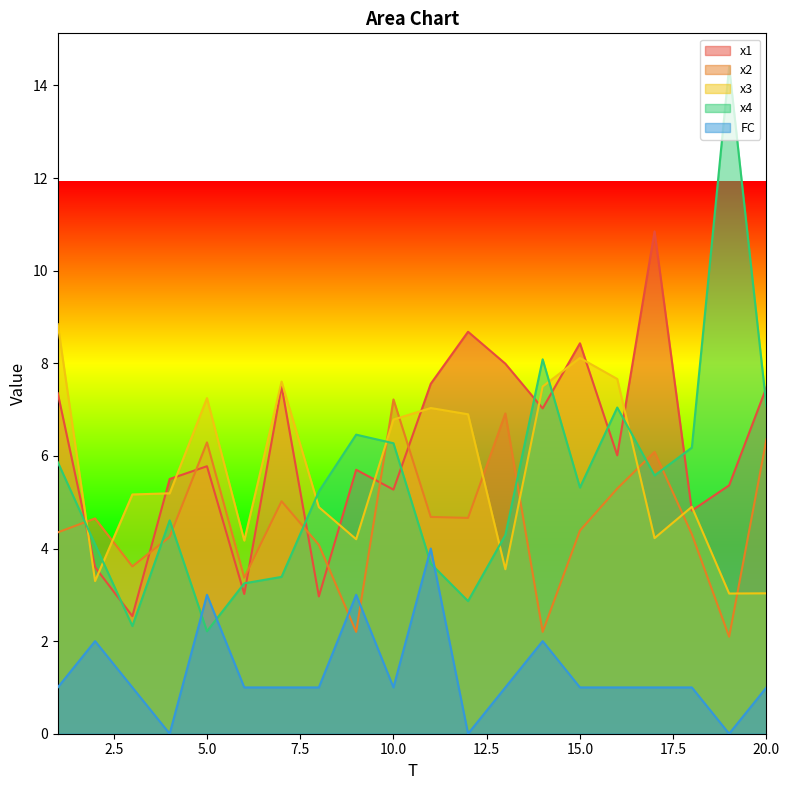

At which category does the chart reach its minimum across all series?

4